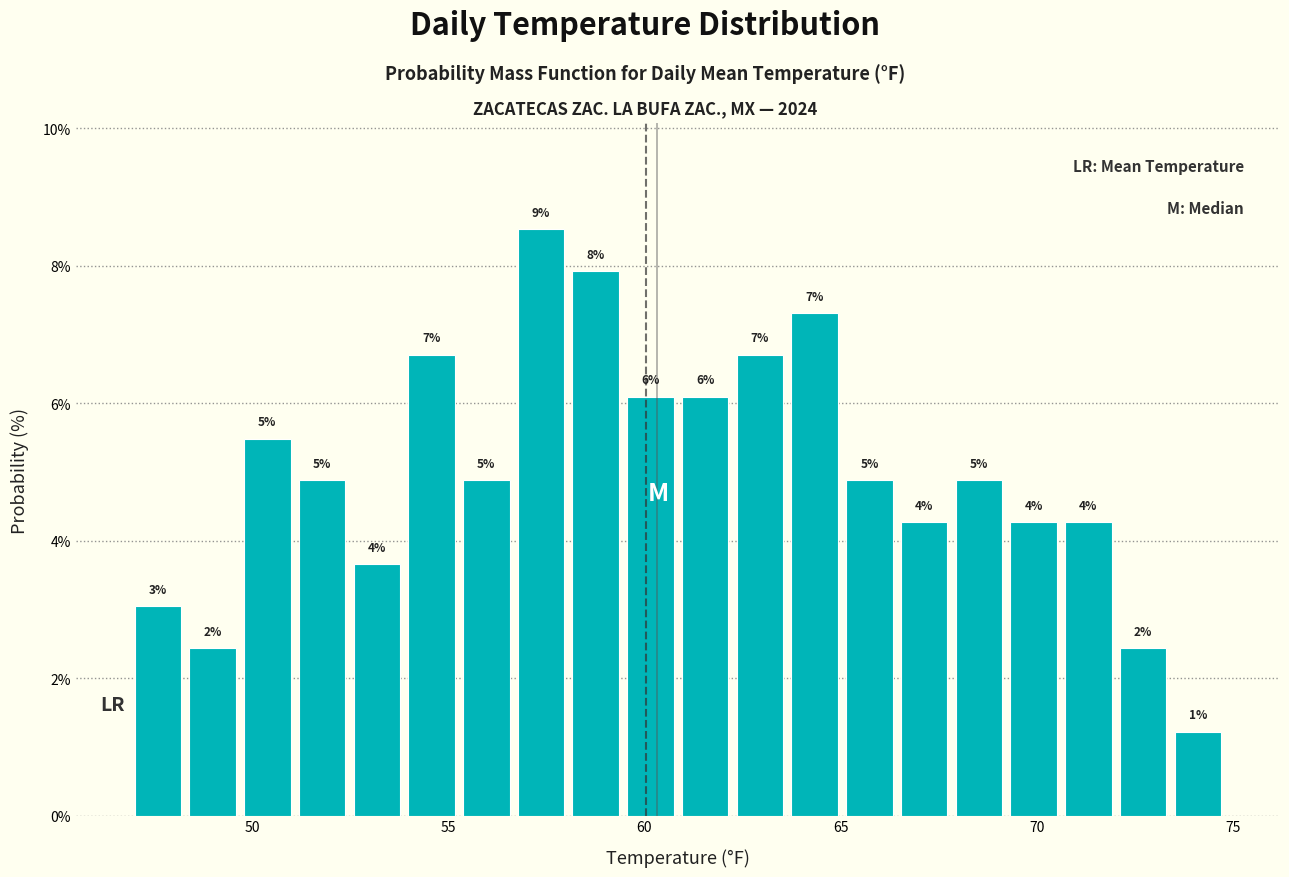

Around what value on the x-axis is the tallest bar? Give the approximate position of its centre, as read against the axis.

57.5